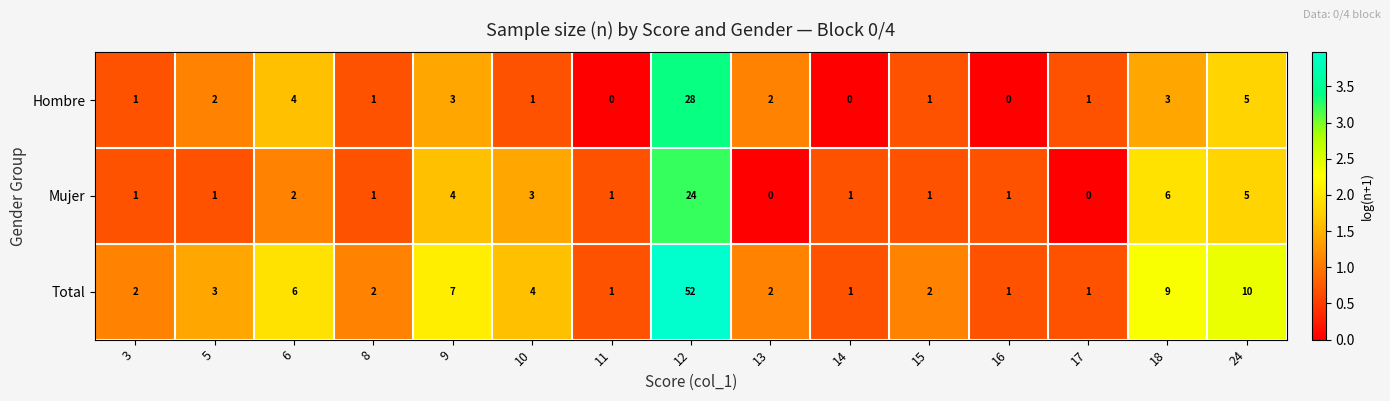

Which series has the largest total across all categories?

Total